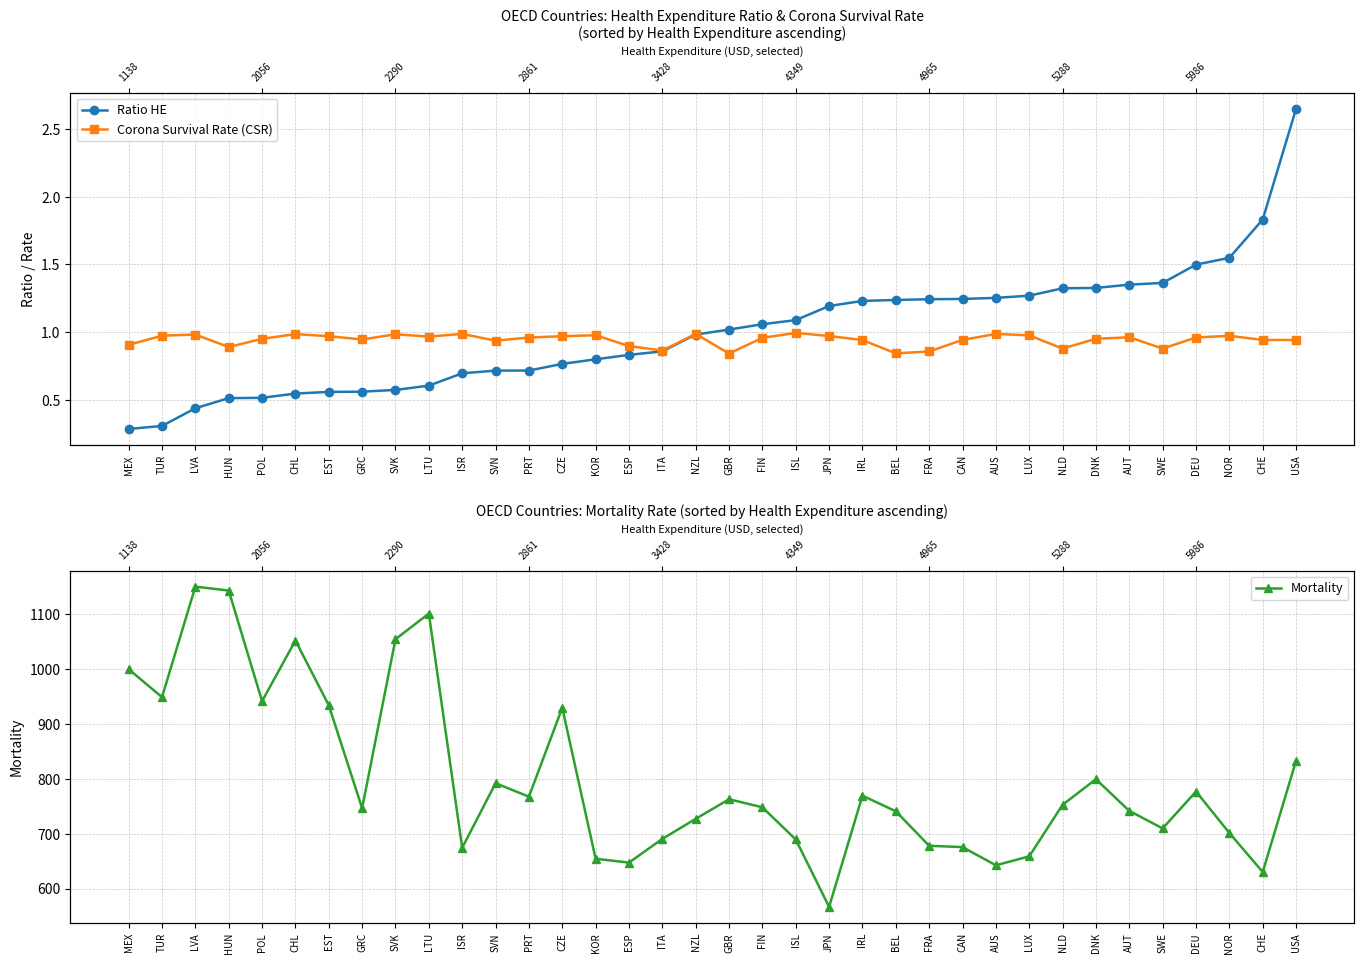

Is the value of Corona Survival Rate (CSR) at SWE greater than the value of Ratio HE at CHE?

No